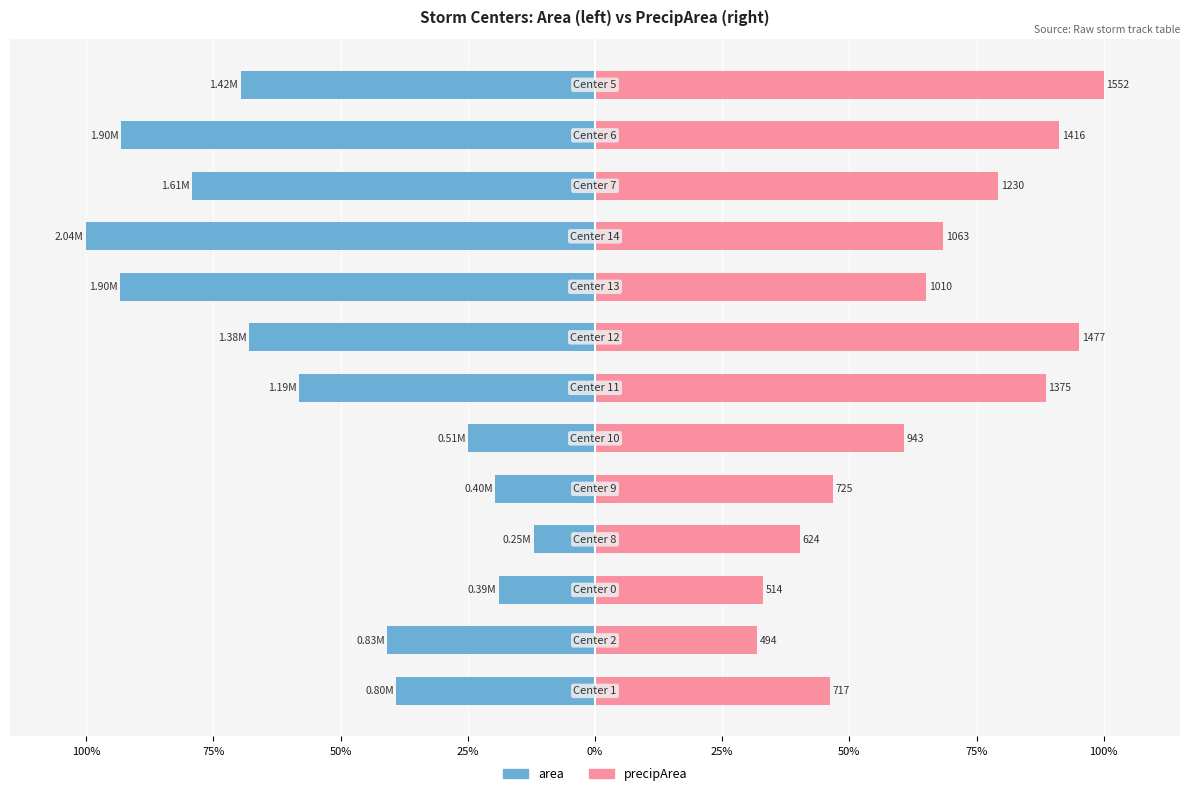

Reading left to right, transcribe all the data shown in this chart.

area: -39.0	-40.8	-19.0	-12.1	-19.6	-24.9	-58.2	-67.9	-93.4	-100.0	-79.2	-93.2	-69.7
precipArea: 46.2	31.8	33.1	40.2	46.7	60.8	88.6	95.2	65.1	68.5	79.3	91.2	100.0